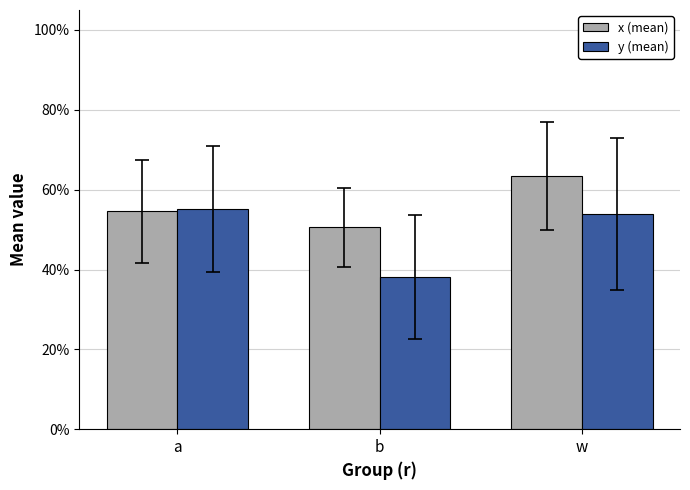

Rank the series by their maximum value, from highest to lowest.

x (mean), y (mean)